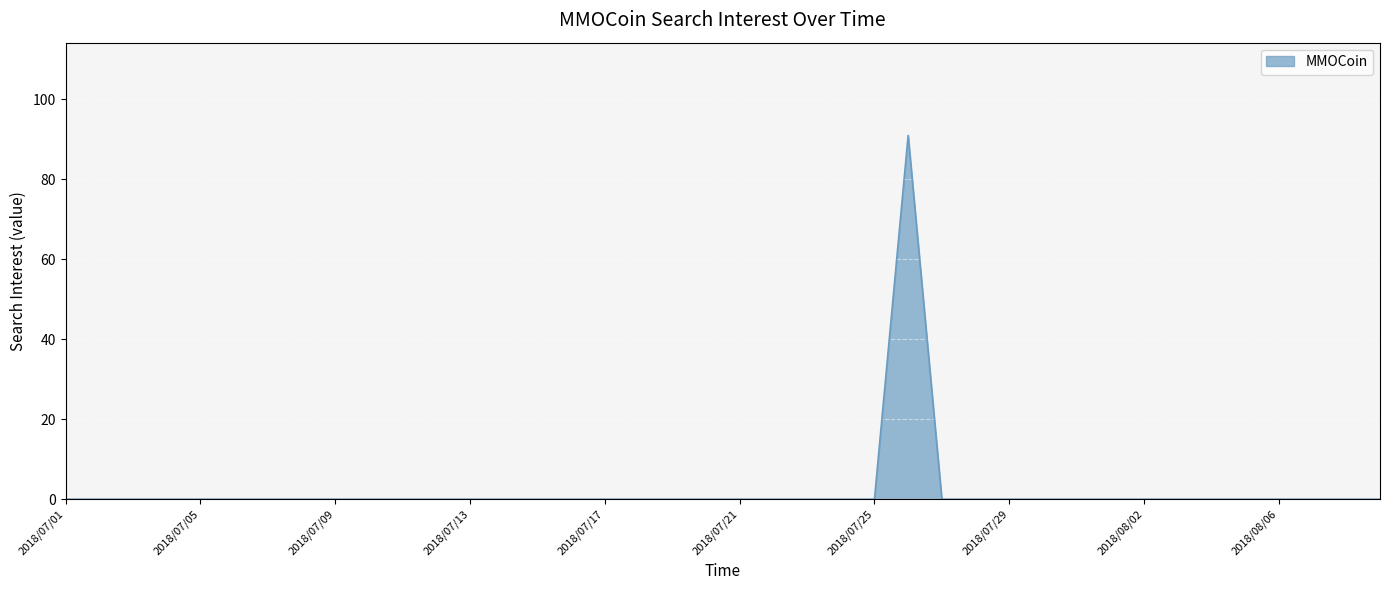

What is the greatest value displayed?

91